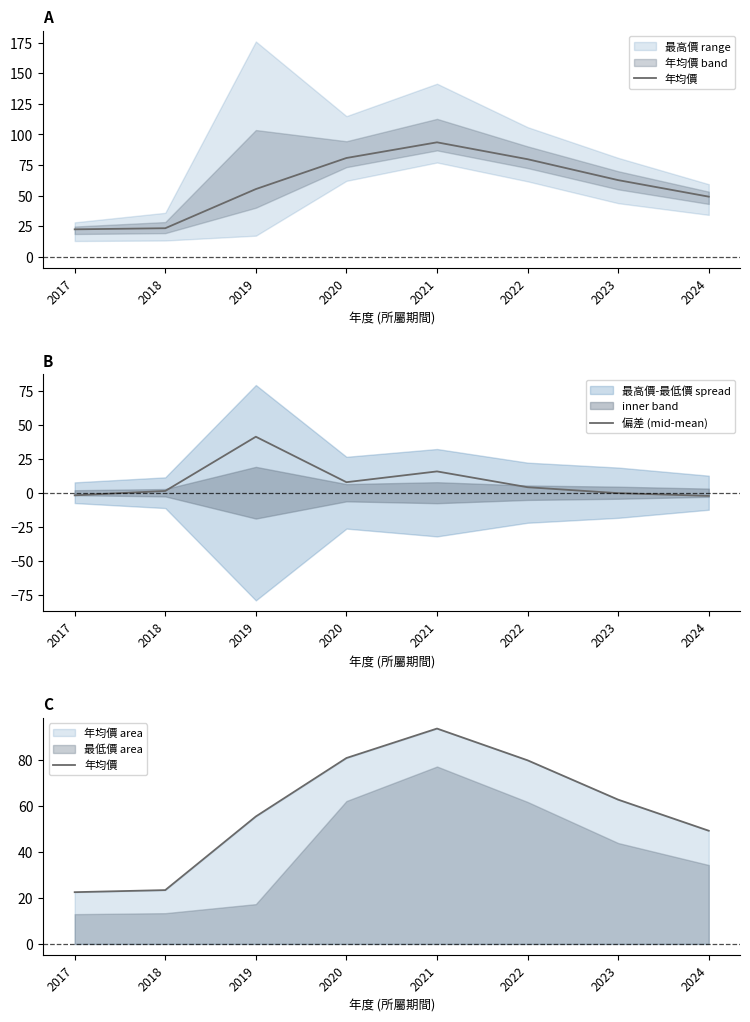

Reading left to right, what are all the values shown in this chart?

年均價: 22.5	23.4	55.4	80.8	93.6	79.8	62.7	49.2
偏差 (mid-mean): -1.9	1.3	41.3	7.8	15.7	4.0	-0.3	-2.4